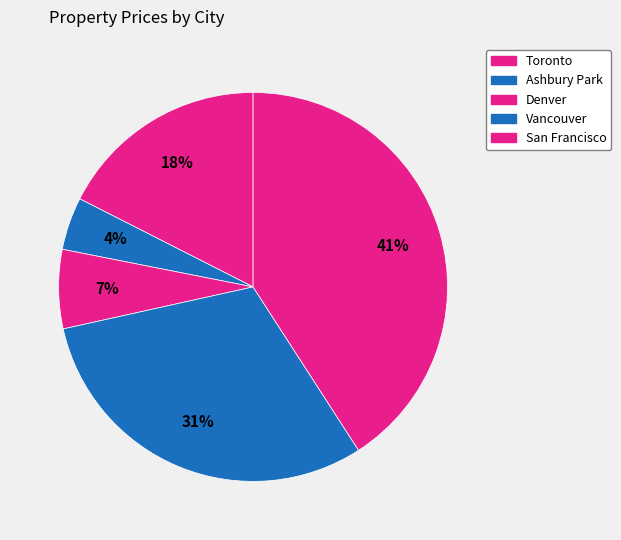

What percentage is the San Francisco slice, to the nearest percent?

41%